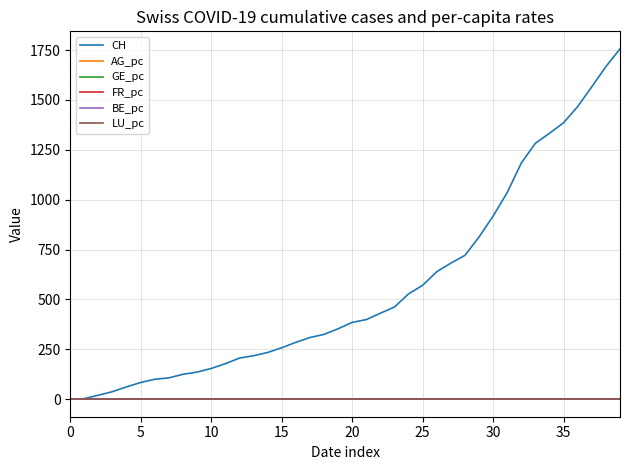

What is the greatest value displayed?

1756.0